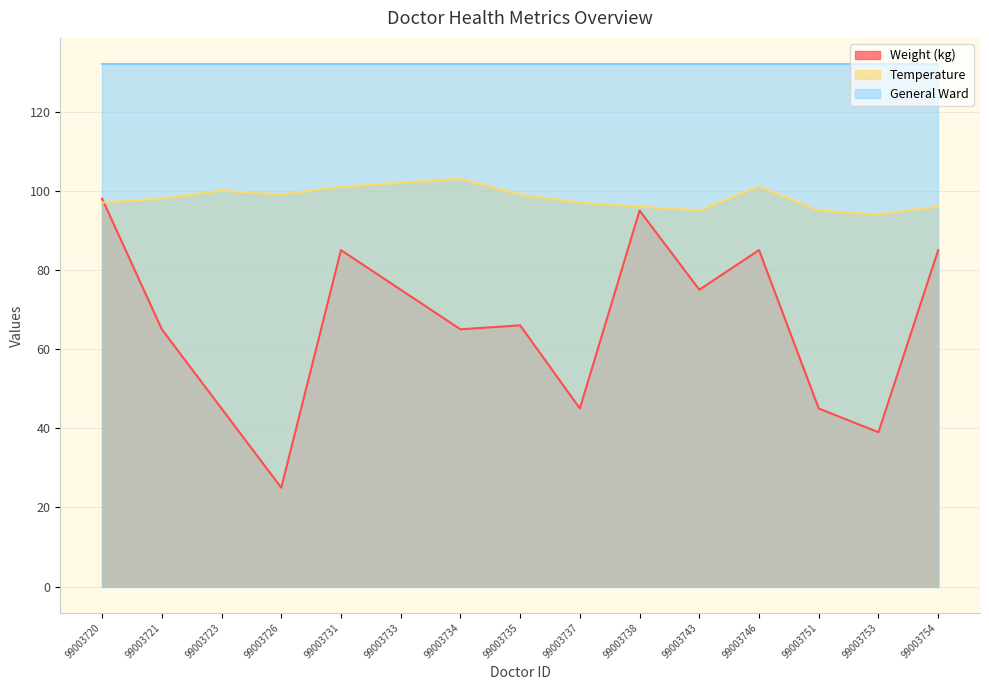

Is the value of Temperature at 99003731 greater than the value of Weight (kg) at 99003731?

Yes